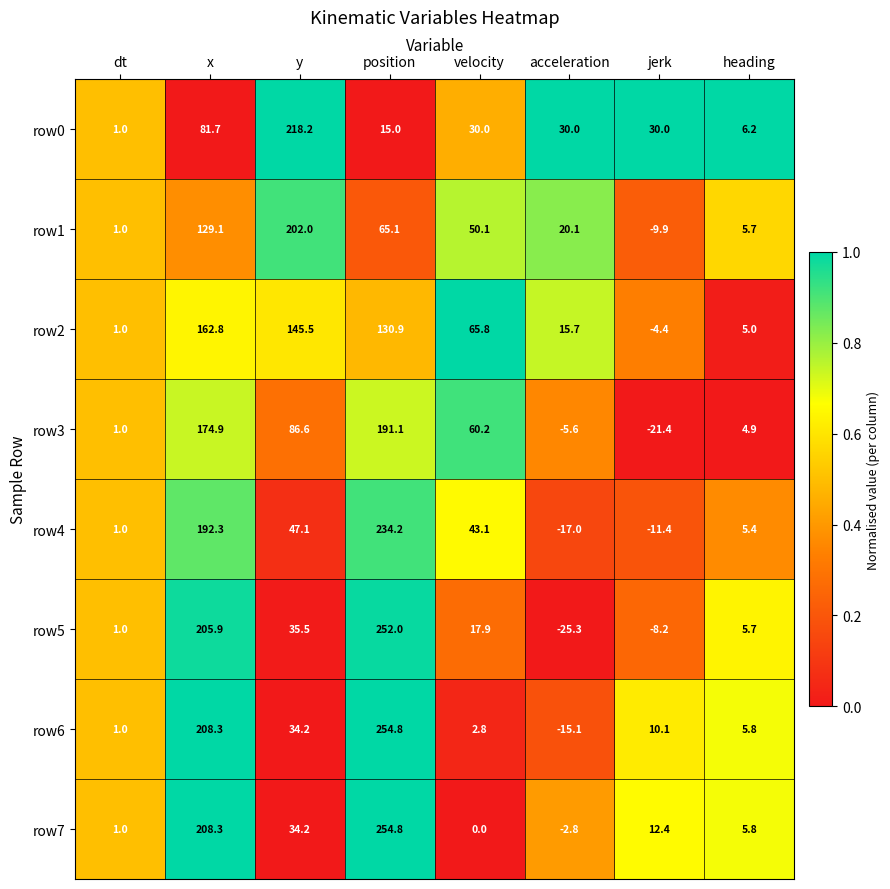

The row3 series shows 7.8 at heading. True or false?

False